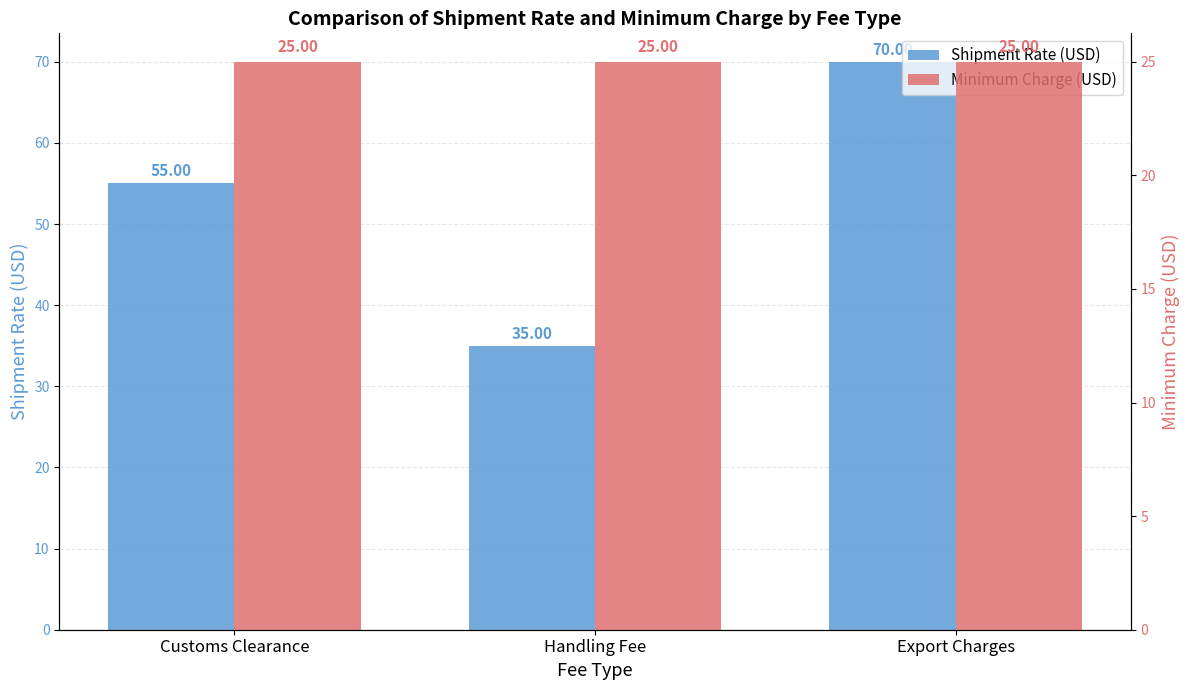

Is the value of Minimum Charge (USD) at Handling Fee greater than the value of Shipment Rate (USD) at Customs Clearance?

No